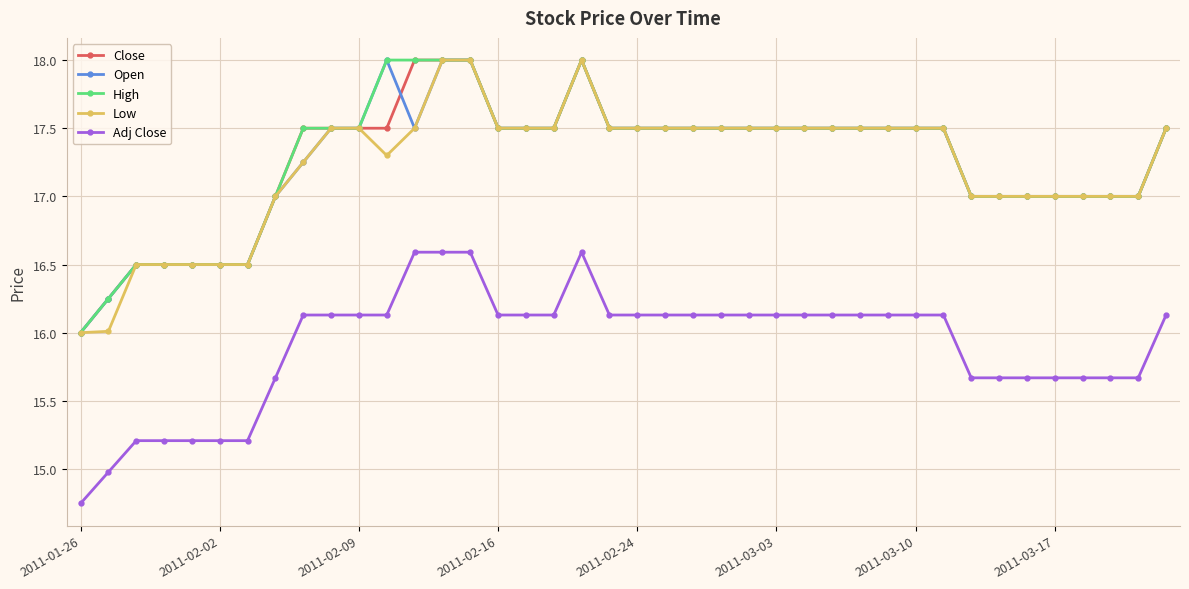

True or false: Open and Adj Close cross at least once.

False